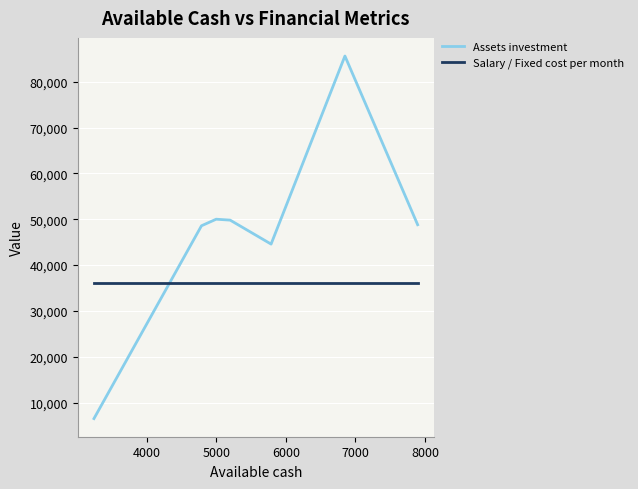

Which series has the largest range (max minus min)?

Assets investment